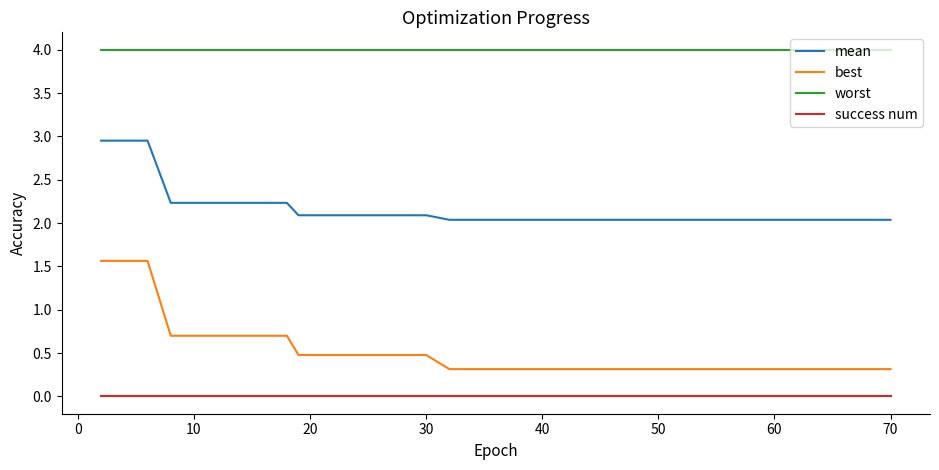

Which series has the largest total across all categories?

worst